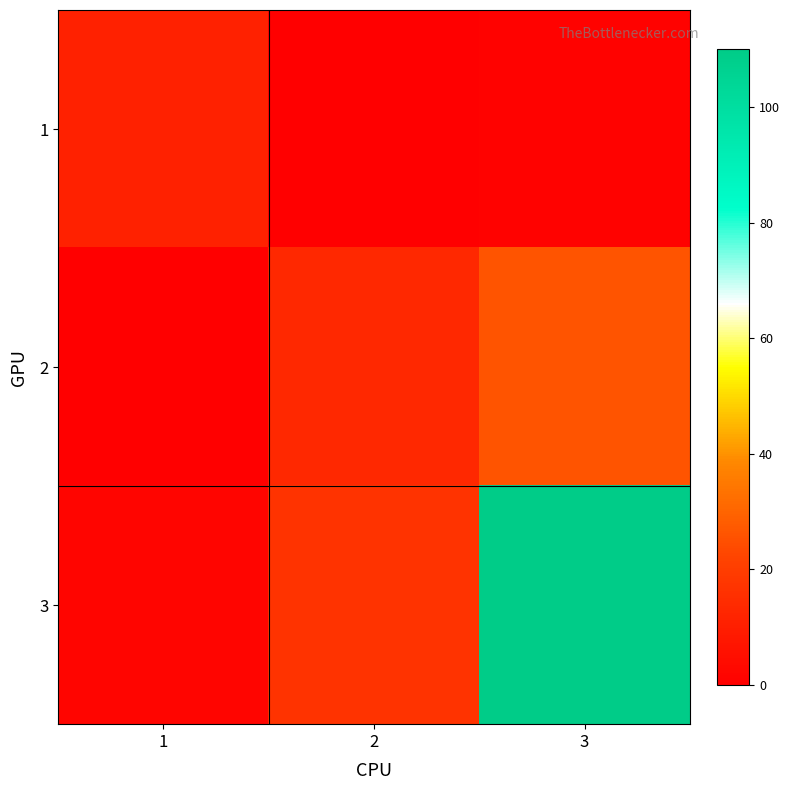

What is the difference between the highest and lowest values at 2?

17